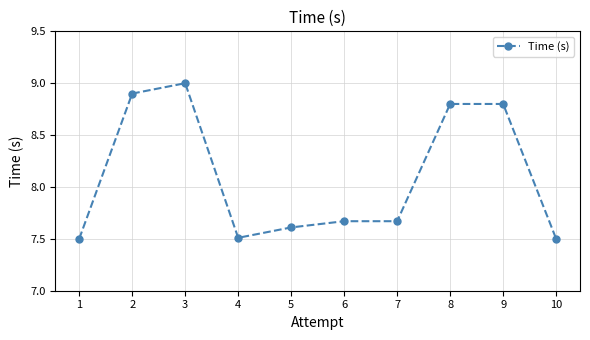

True or false: the data shows 9.0 at 3.

True